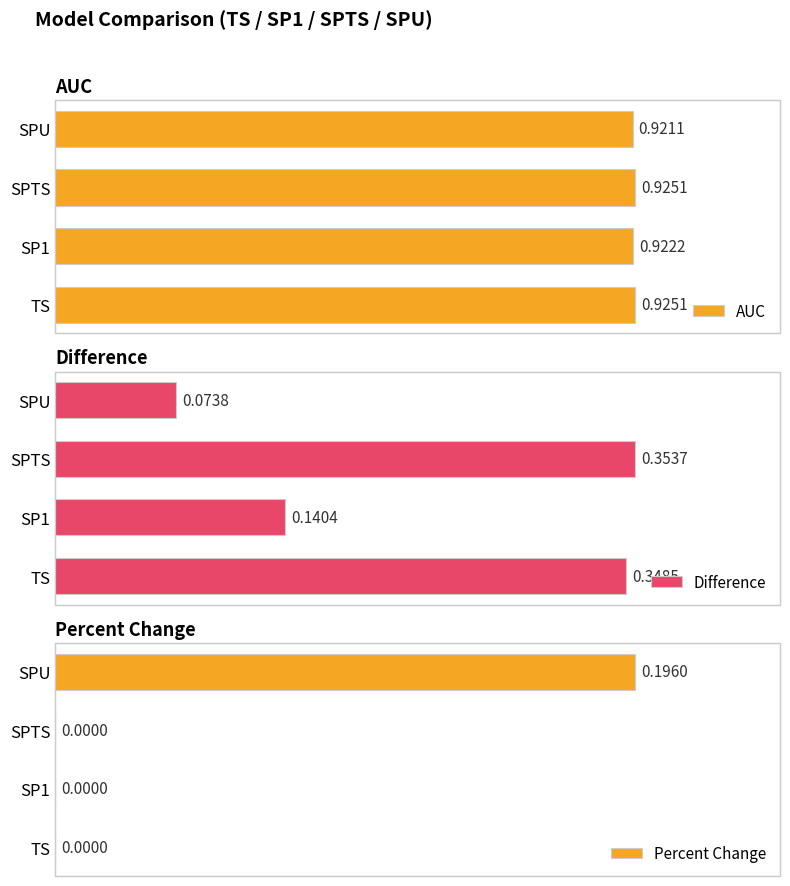

Which series has the widest spread of values?

Difference